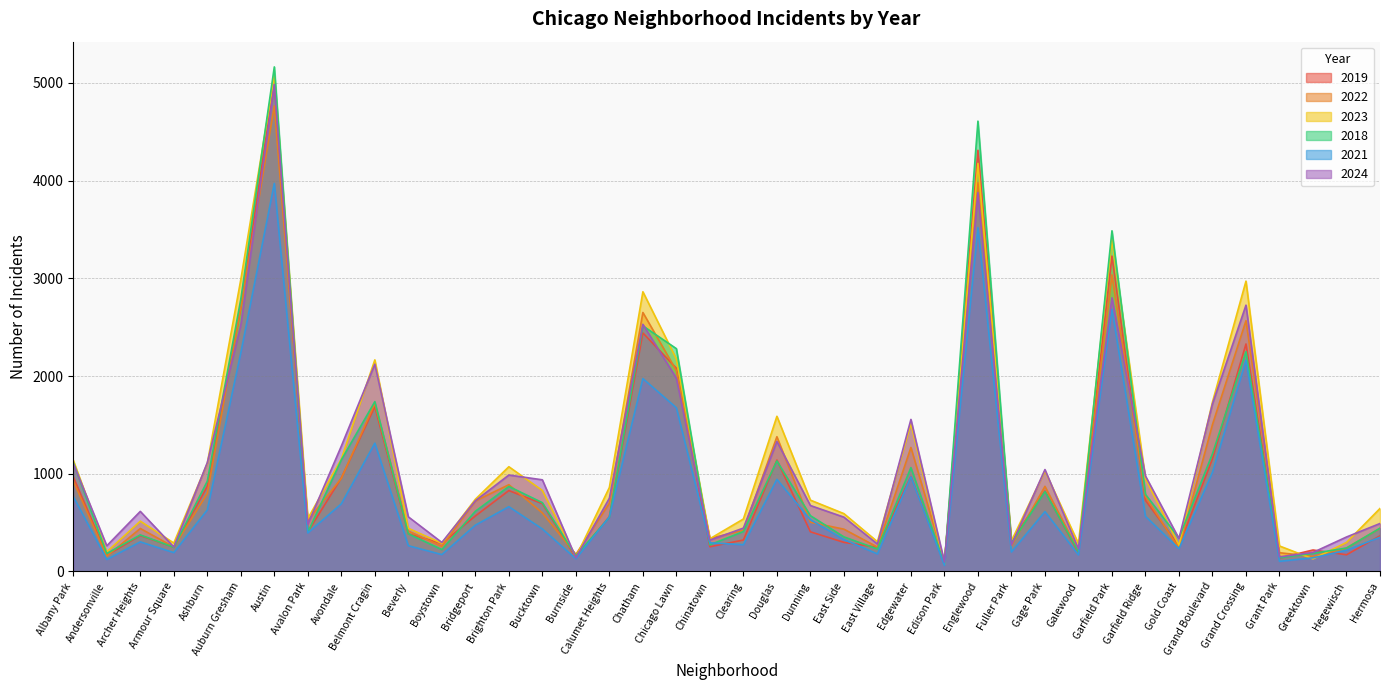

Is it true that 2019 equals 365 at Hermosa?

True